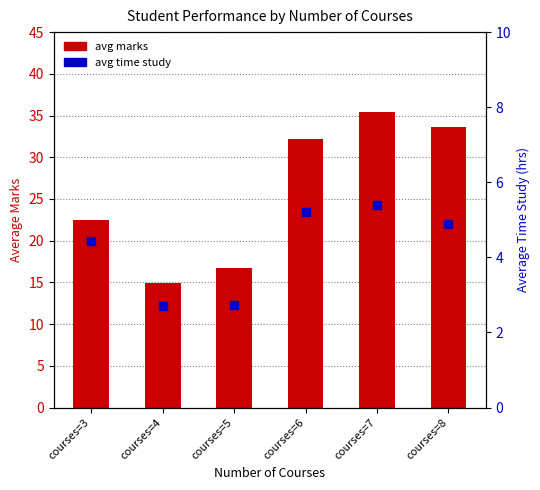

Is the value of avg time study at courses=8 greater than the value of avg marks at courses=4?

No